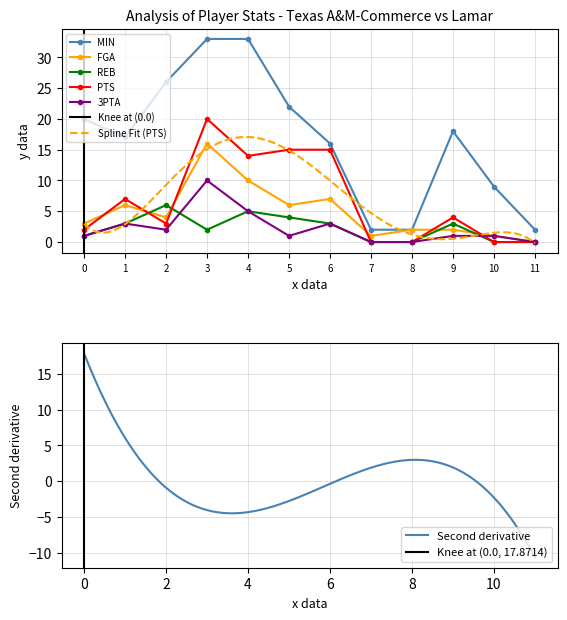

The PTS series shows 8 at 11. True or false?

False